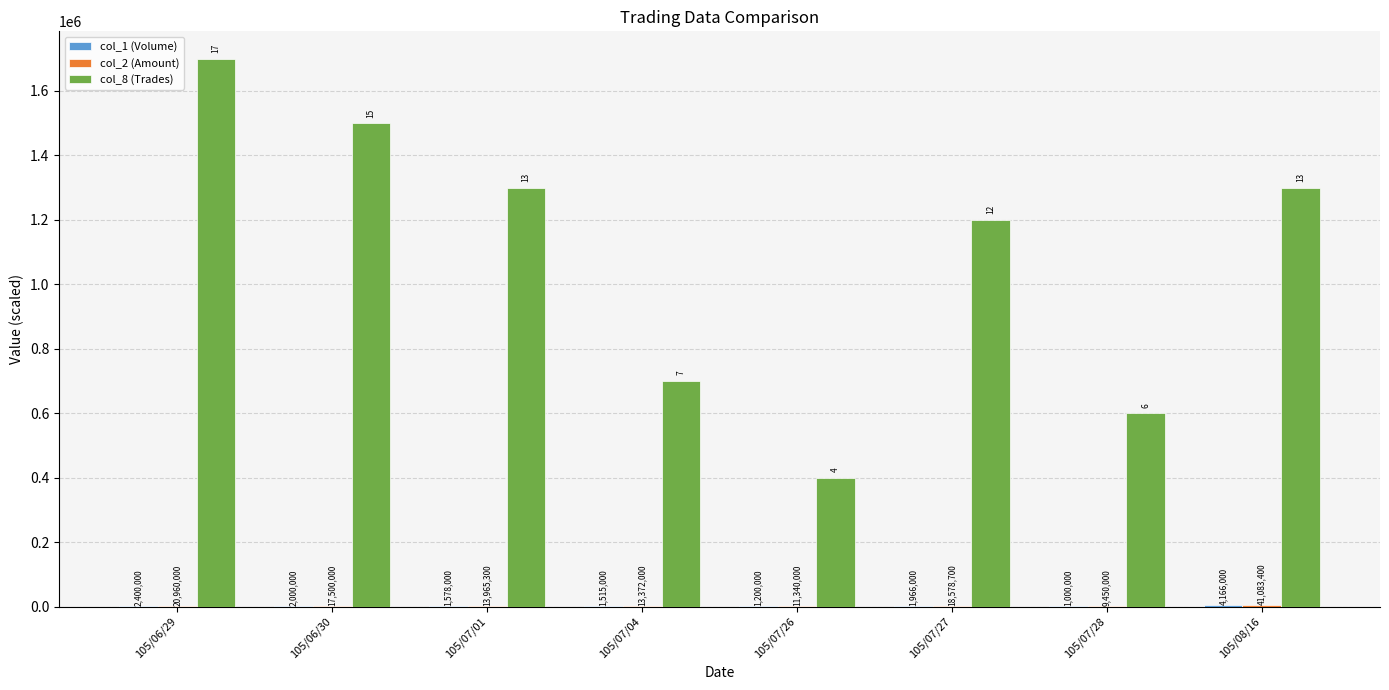

Where does the col_1 (Volume) series first go above 1966?

105/06/29